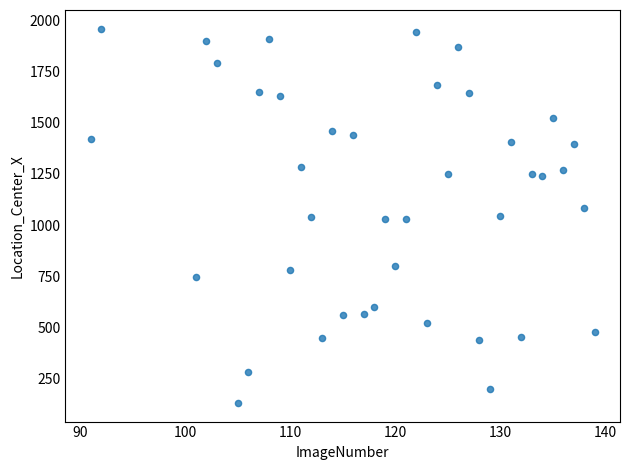

What is the range of X values (max minus min)?

48.0